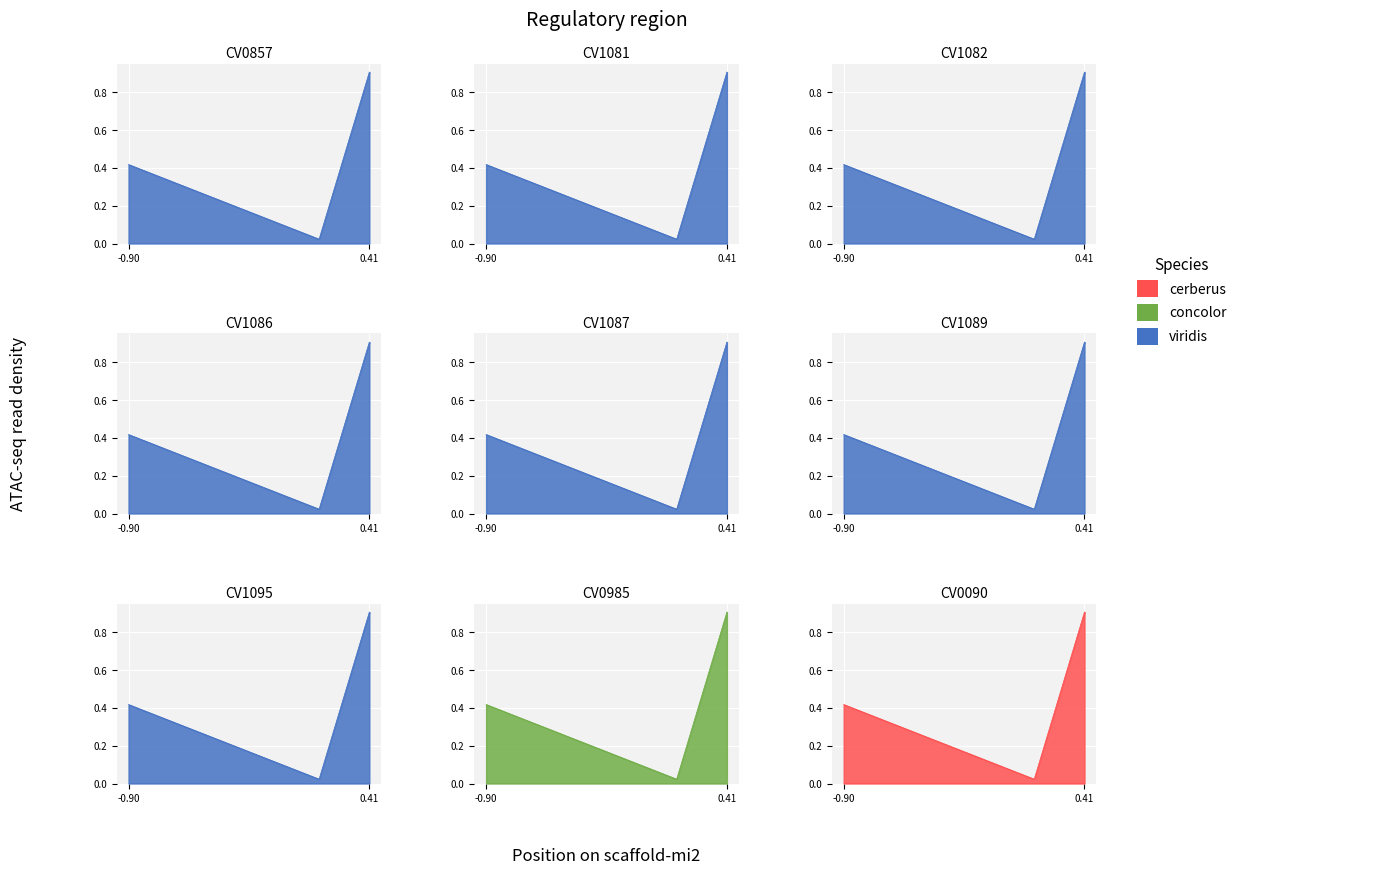

What is the value of the 3rd point from the left?

0.9